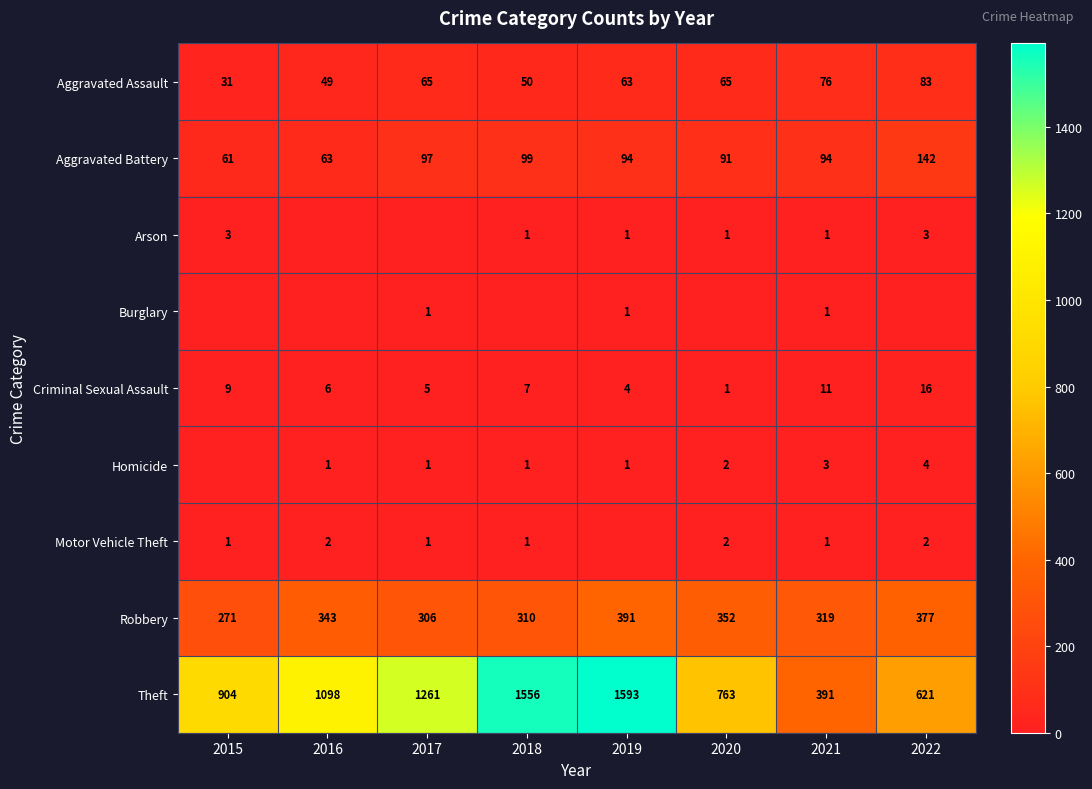

Between 2016 and 2020, which is larger?

2020